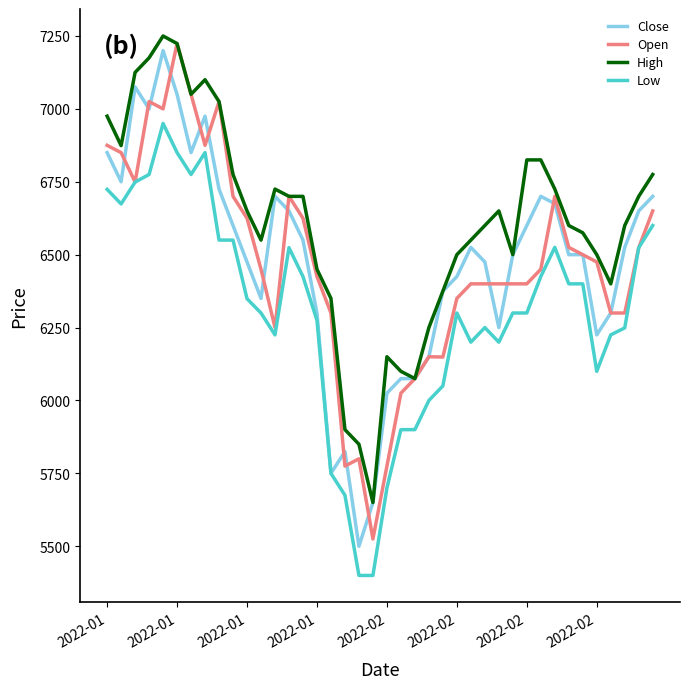

Which series has the largest range (max minus min)?

Close